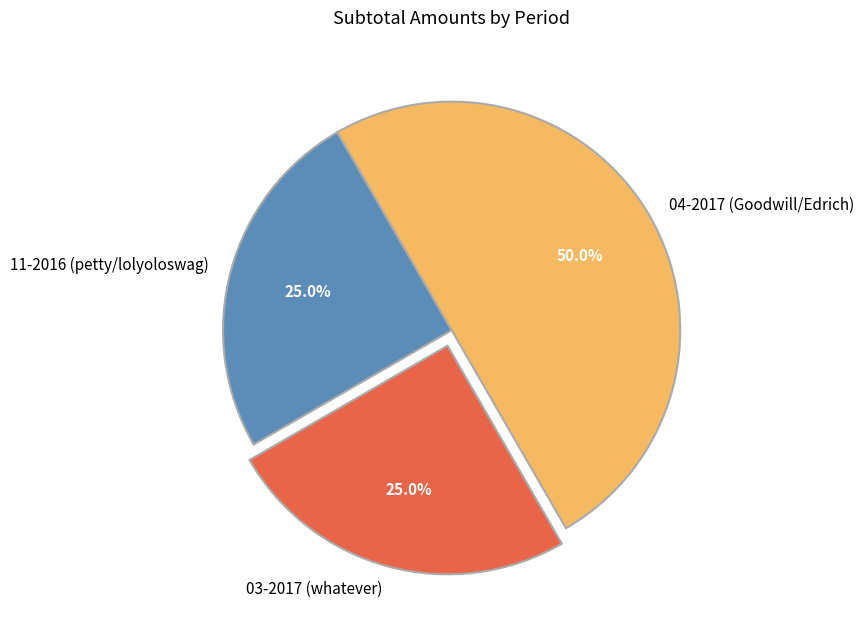

Which category has the biggest portion of the pie?

04-2017 (Goodwill/Edrich)